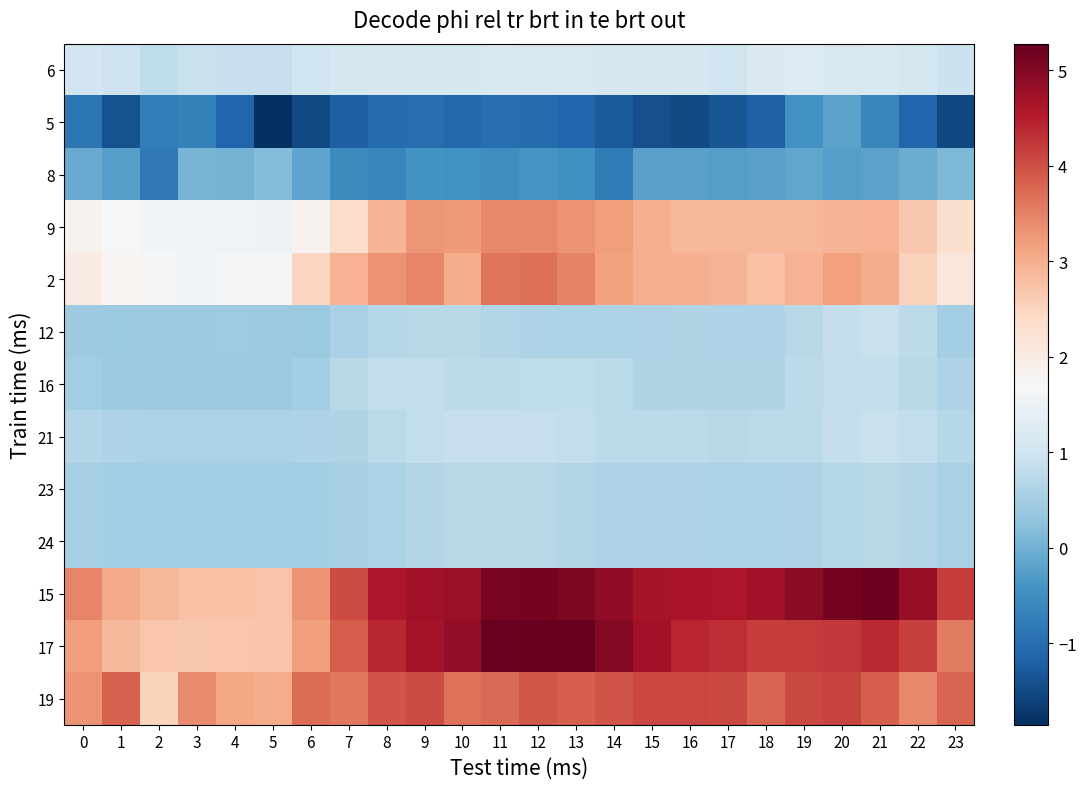

At 16, list the series in order from smallest to largest.

5, 8, 23, 24, 16, 12, 21, 6, 9, 2, 19, 17, 15